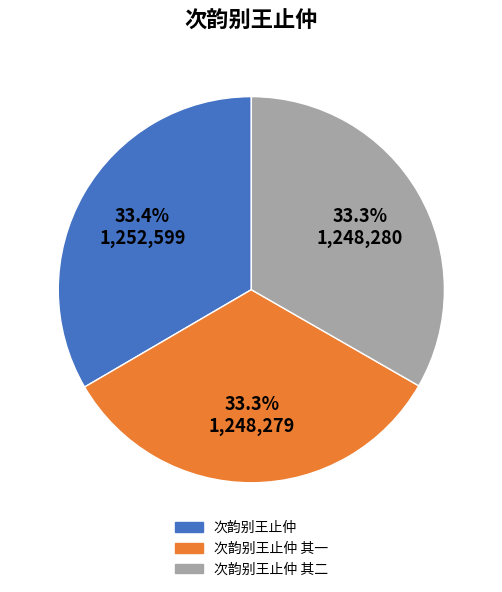

How many segments does this pie chart have?

3